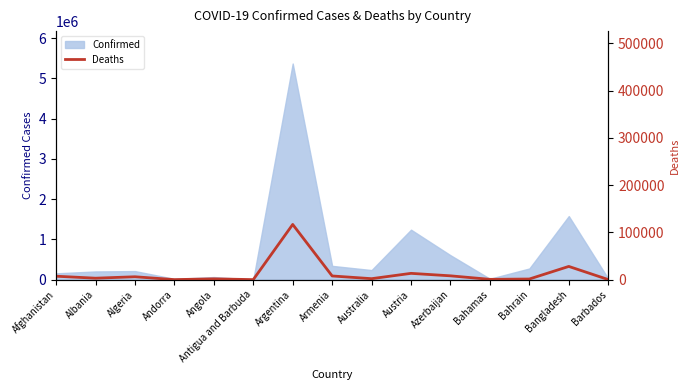

The chart shows a value of 6165 at Algeria. True or false?

True